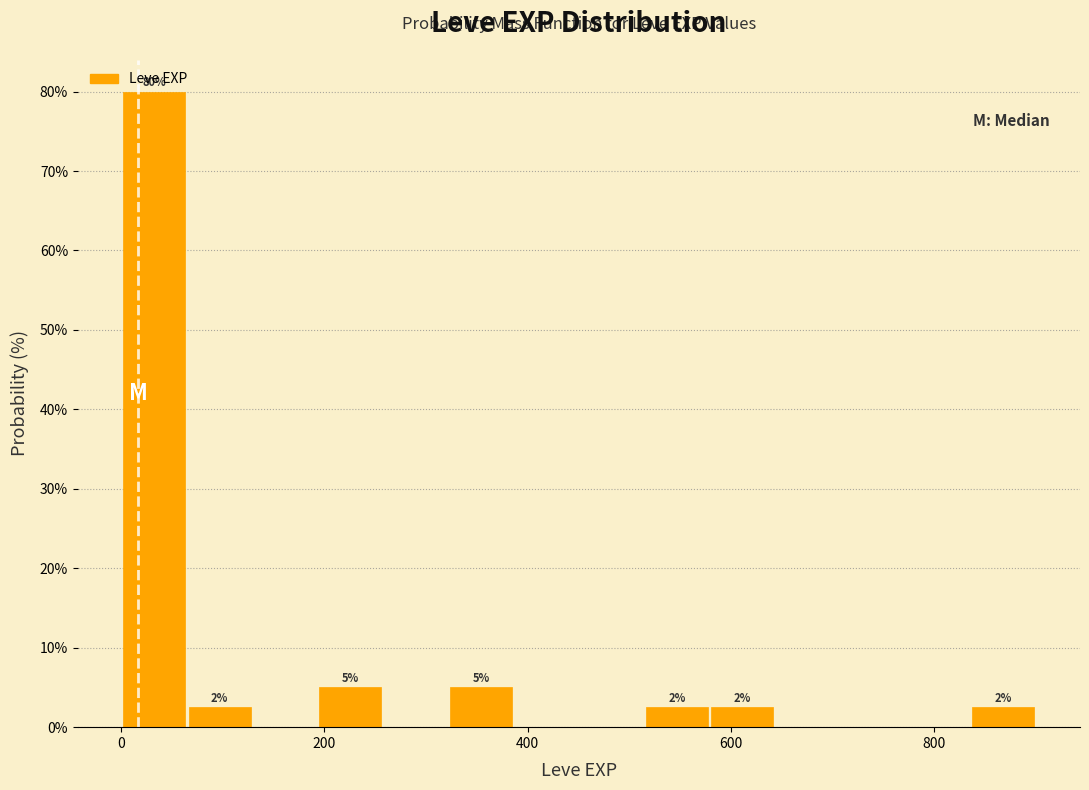

Read against the x-axis, roughly where is the centre of the tallest bar?

40